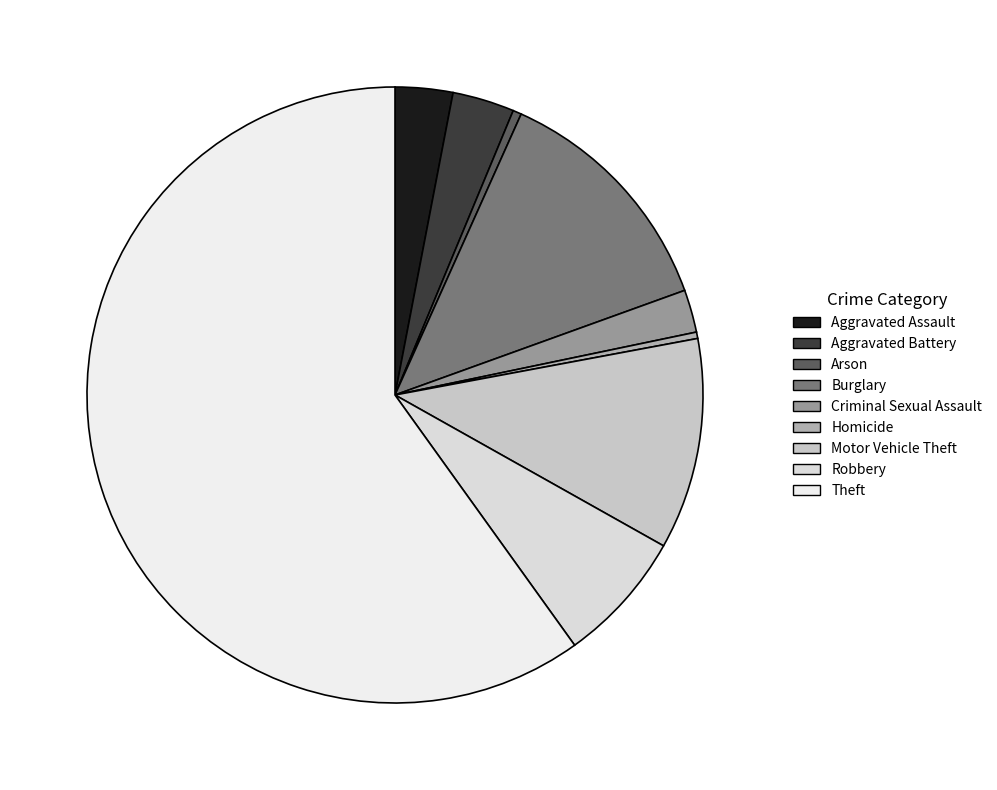

To the nearest percent, what is the difference between the Aggravated Assault and Homicide slice percentages?

3%